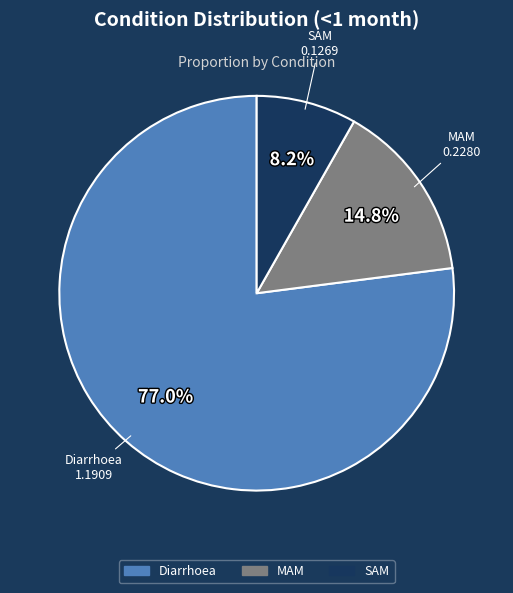

Which category has the smallest portion of the pie?

SAM